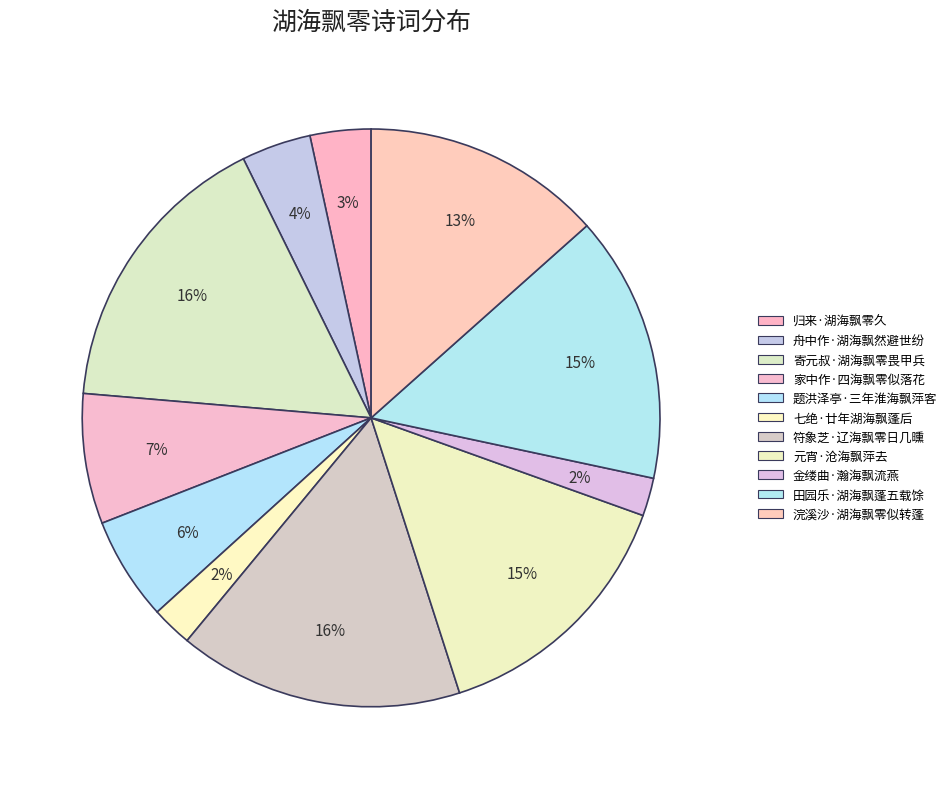

To the nearest percent, what is the combined percentage of 田园乐·湖海飘蓬五载馀 and 浣溪沙·湖海飘零似转蓬?

28%